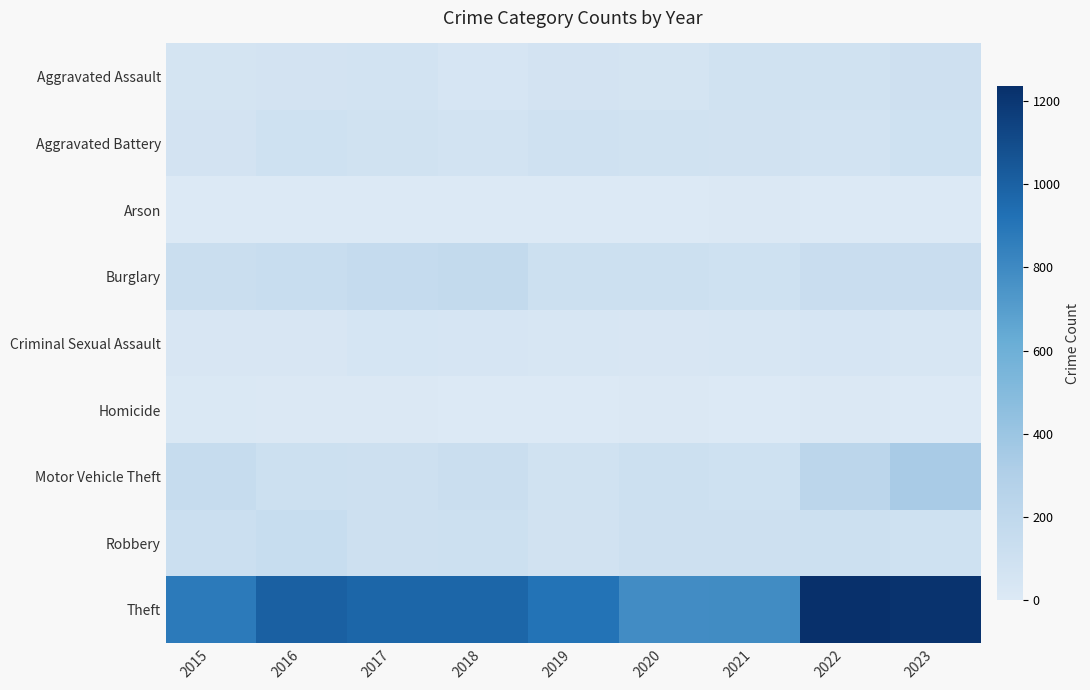

Reading right to left, extract all data points from this chart.

Aggravated Assault: 2023=98	2022=78	2021=86	2020=56	2019=65	2018=43	2017=72	2016=66	2015=54
Aggravated Battery: 2023=95	2022=71	2021=75	2020=82	2019=88	2018=70	2017=83	2016=93	2015=64
Arson: 2023=2	2022=4	2021=8	2020=4	2019=2	2018=3	2017=1	2016=2	2015=2
Burglary: 2023=132	2022=132	2021=95	2020=110	2019=110	2018=176	2017=162	2016=139	2015=121
Criminal Sexual Assault: 2023=33	2022=43	2021=36	2020=26	2019=36	2018=43	2017=44	2016=28	2015=28
Homicide: 2023=3	2022=9	2021=2	2020=6	2019=0	2018=2	2017=5	2016=8	2015=13
Motor Vehicle Theft: 2023=341	2022=219	2021=96	2020=109	2019=84	2018=127	2017=104	2016=110	2015=152
Robbery: 2023=95	2022=108	2021=105	2020=102	2019=75	2018=107	2017=105	2016=144	2015=117
Theft: 2023=1217	2022=1235	2021=791	2020=782	2019=914	2018=977	2017=979	2016=999	2015=874